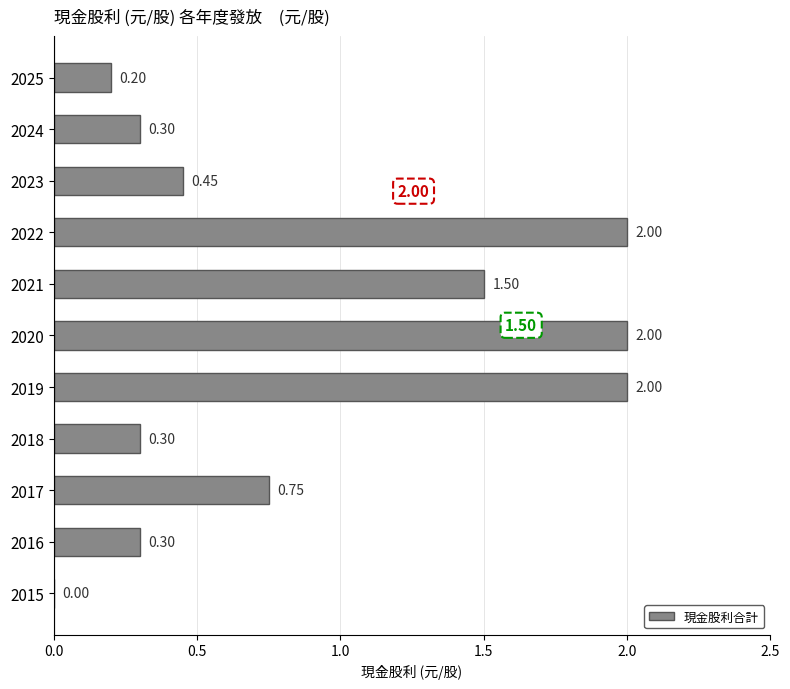

Between 2018 and 2025, which is larger?

2018